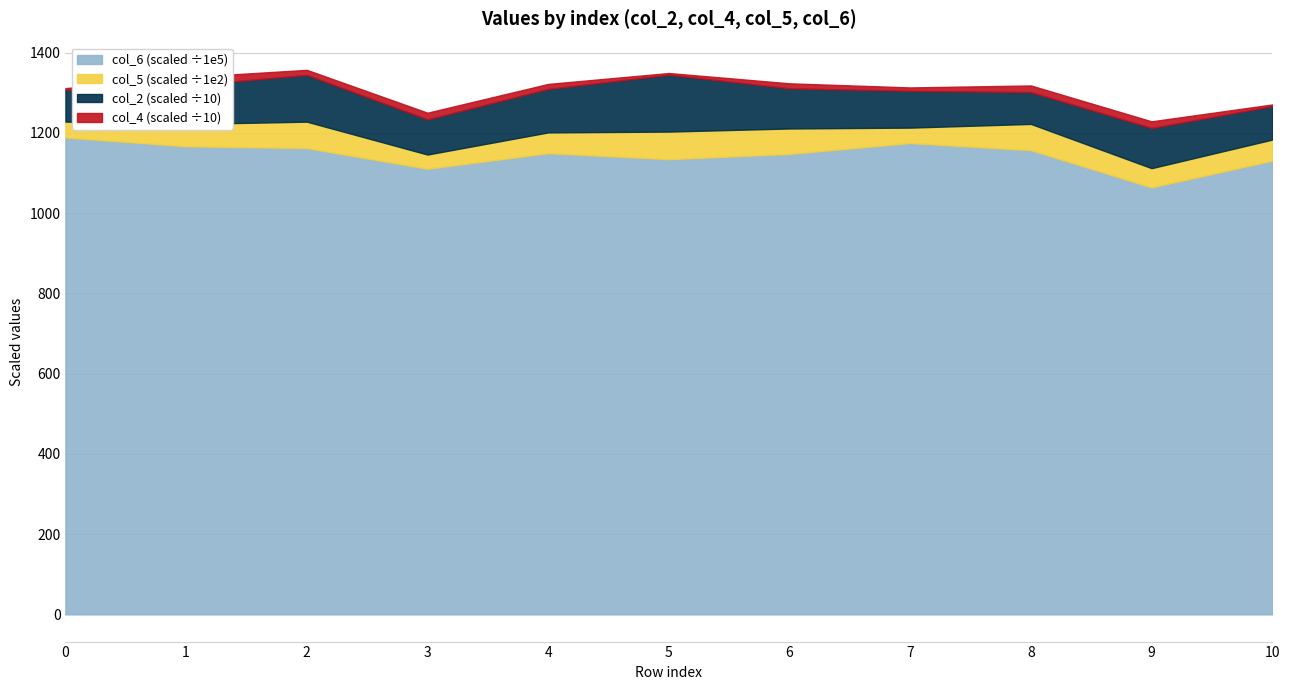

In col_5, how many points are higher than both neighbors (excluding endpoints)?

3